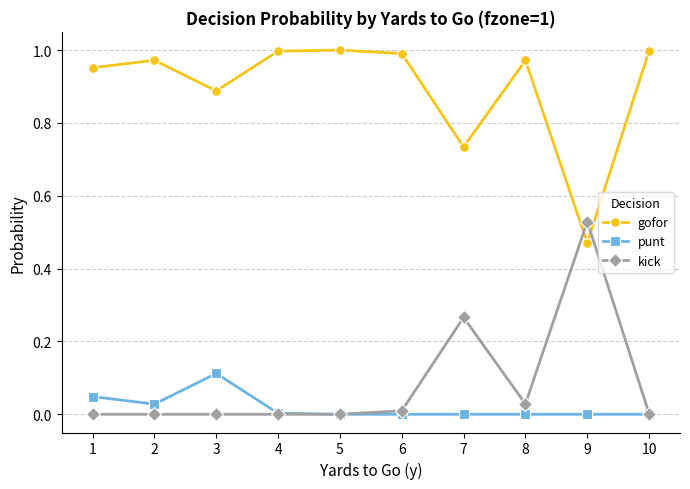

Where is the first local maximum for gofor?

2